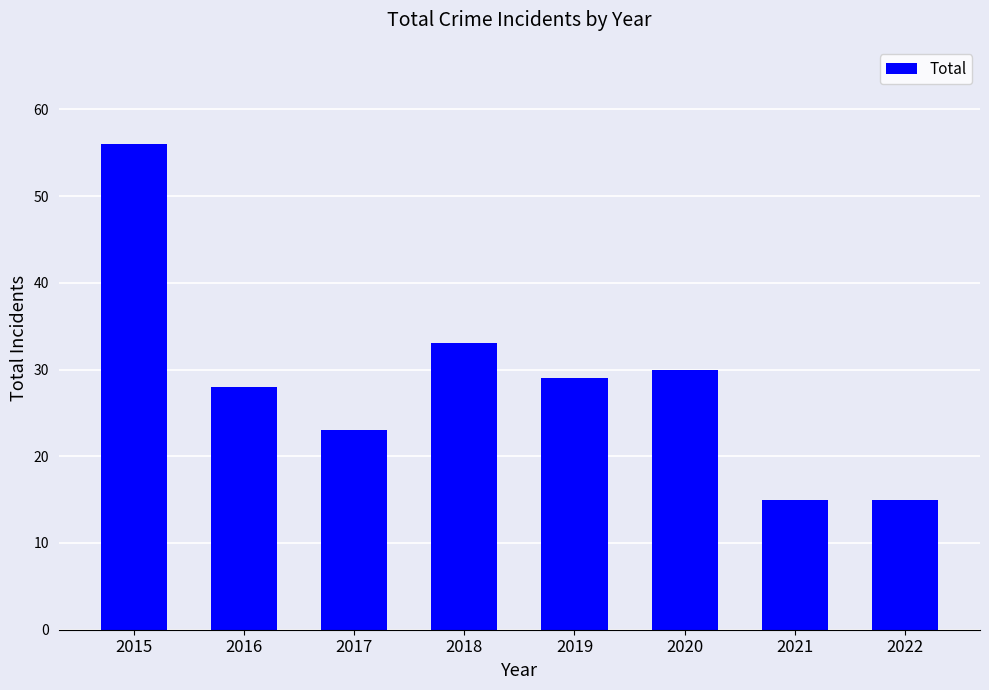

Which label corresponds to the largest value in the chart?

2015